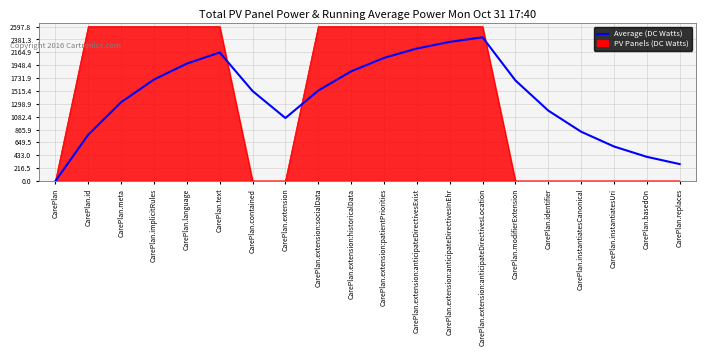

Which series has the largest range (max minus min)?

PV Panels (DC Watts)